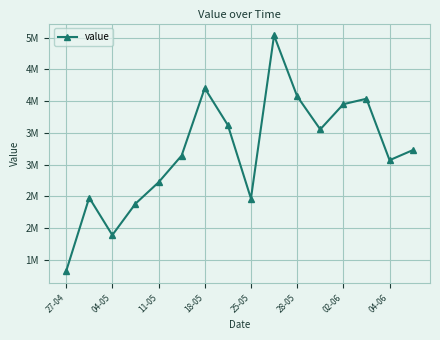

What is the sum of all values?

51176000